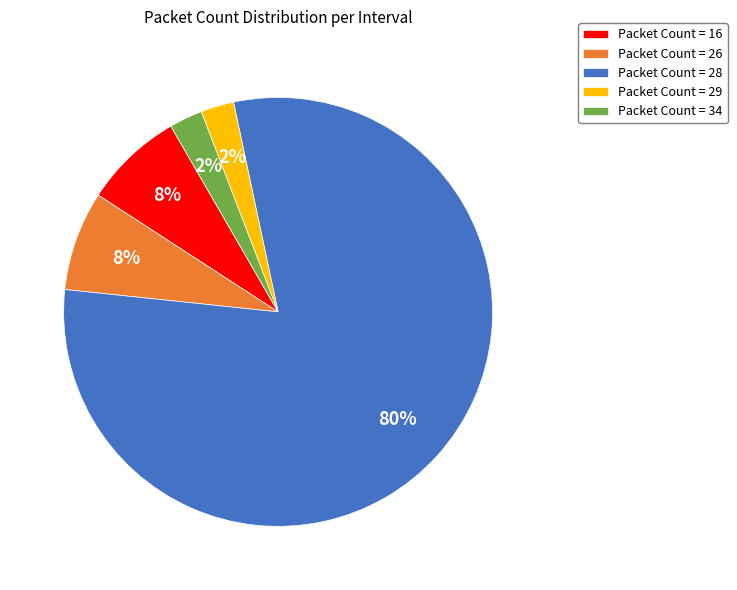

Combined, do Packet Count = 26 and Packet Count = 28 account for over 50%?

Yes